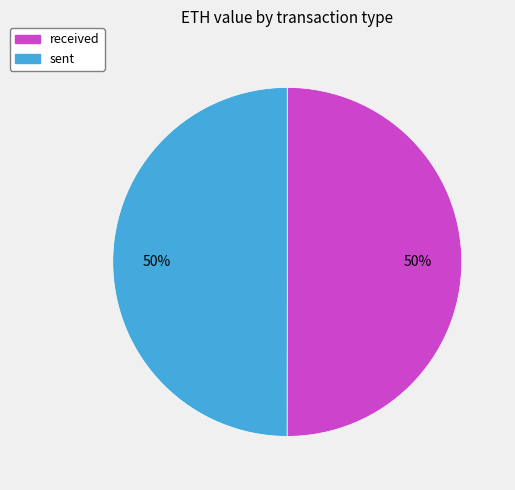

Do received and sent together represent more than half of the pie?

Yes